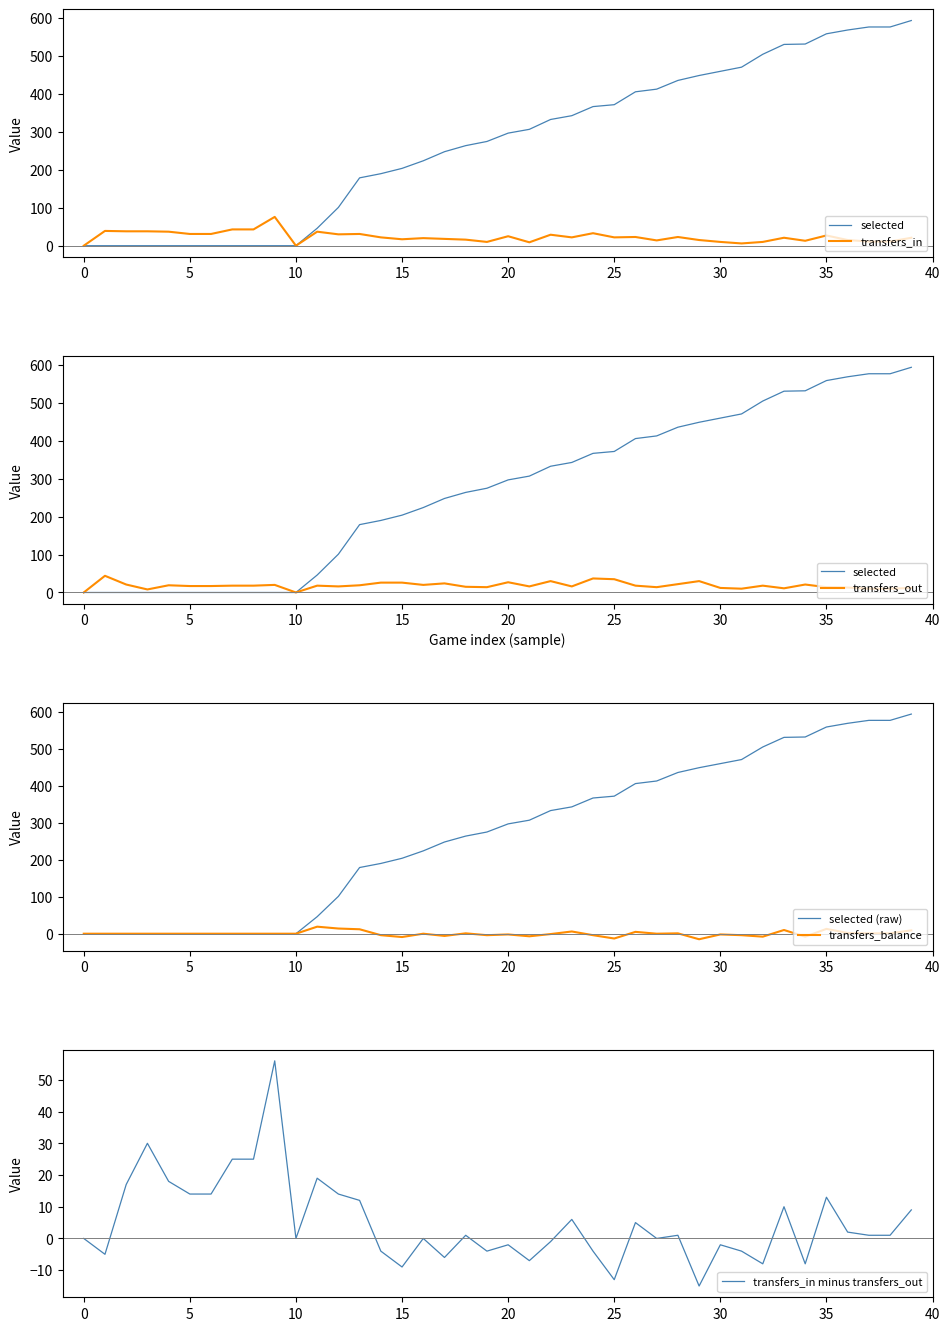

What is the maximum value for transfers_in minus transfers_out?

56